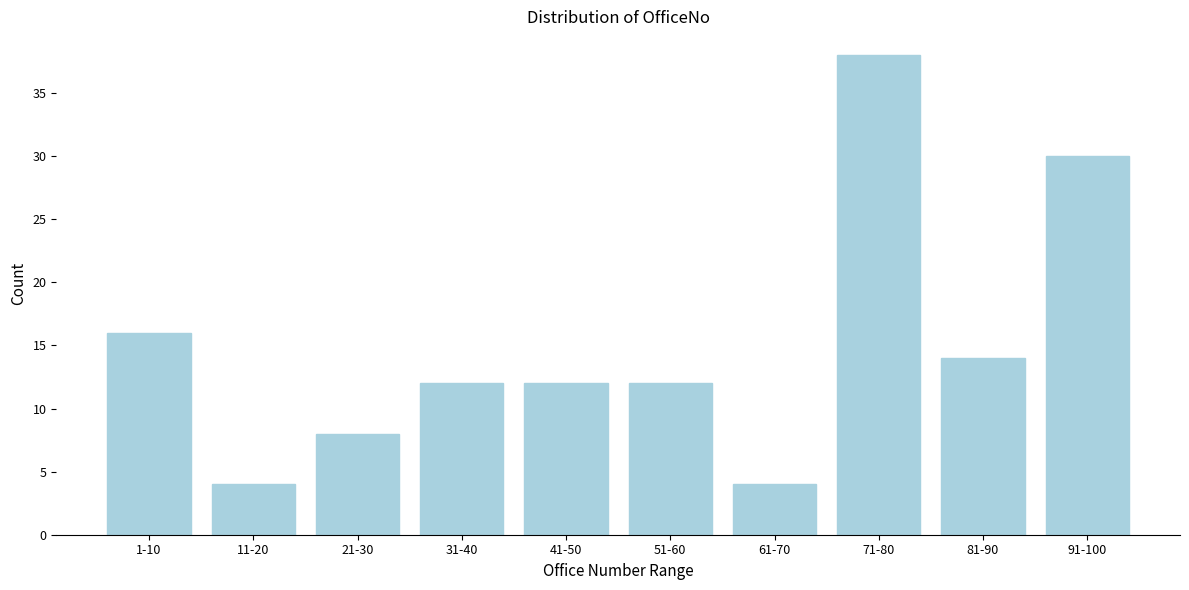

Reading right to left, what are all the values shown in this chart?

30	14	38	4	12	12	12	8	4	16